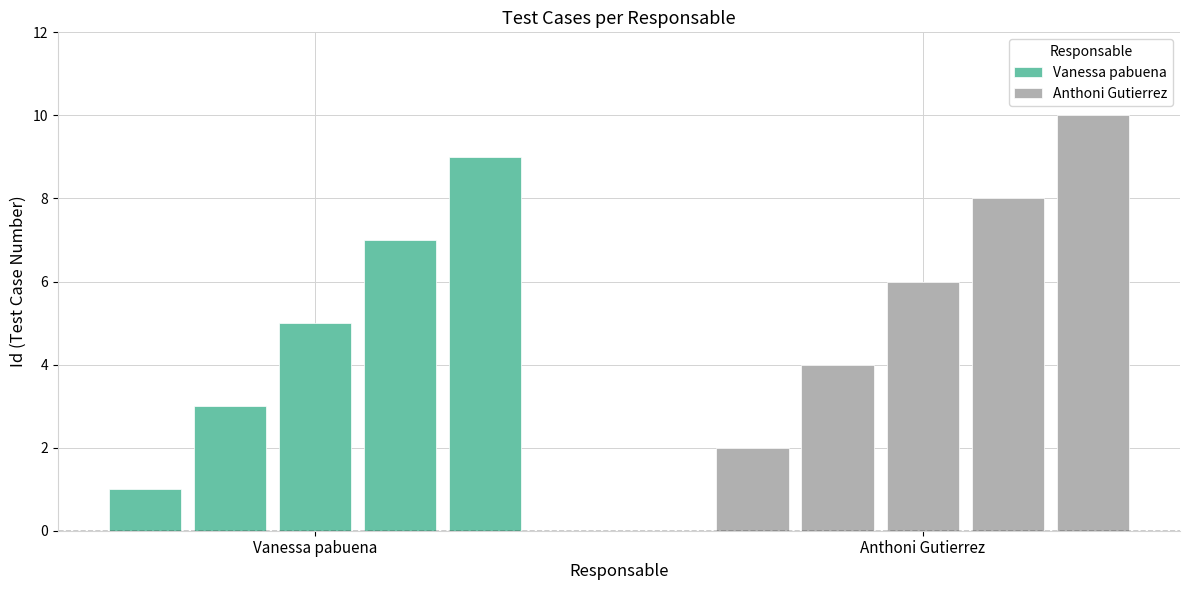

Rank the series at 2 from highest to lowest value.

Anthoni Gutierrez, Vanessa pabuena